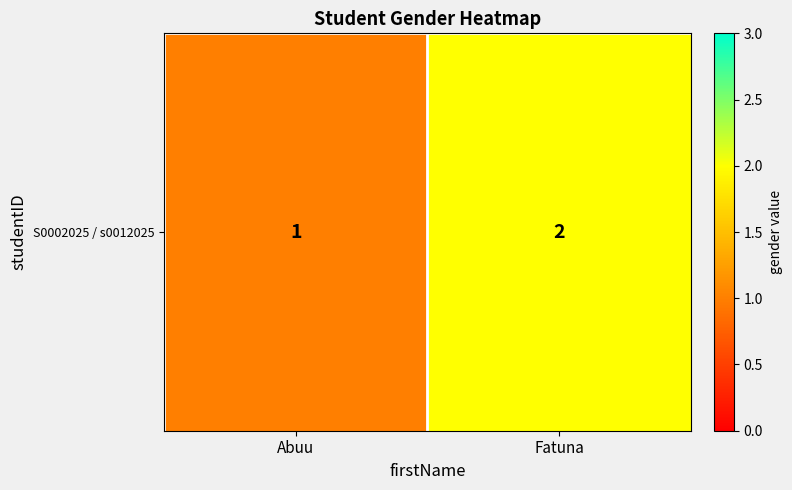

Which has a higher value, Abuu or Fatuna?

Fatuna